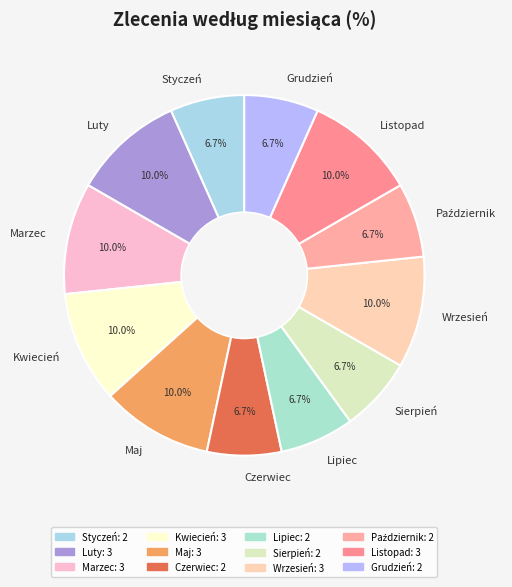

What is the ratio of the value at Marzec to the value at Listopad?

1.0